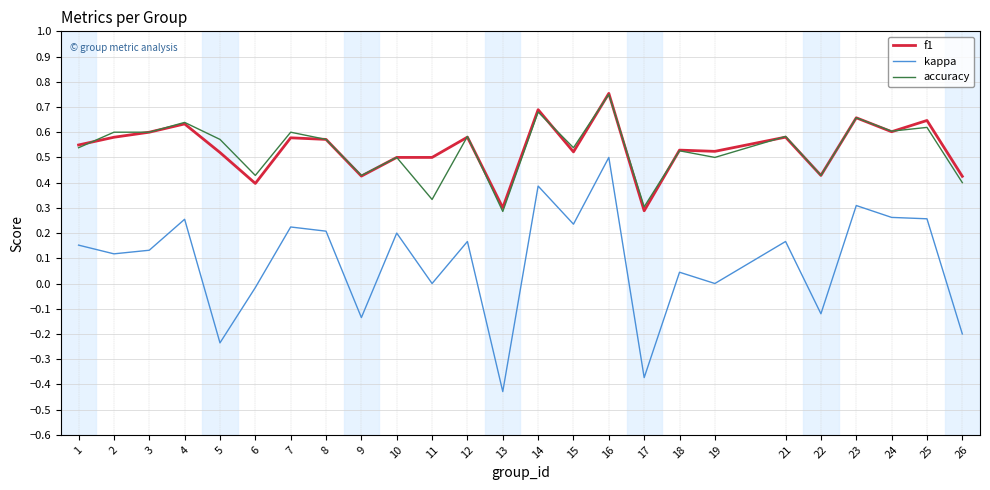

Is the value of f1 at 10 greater than the value of kappa at 21?

Yes